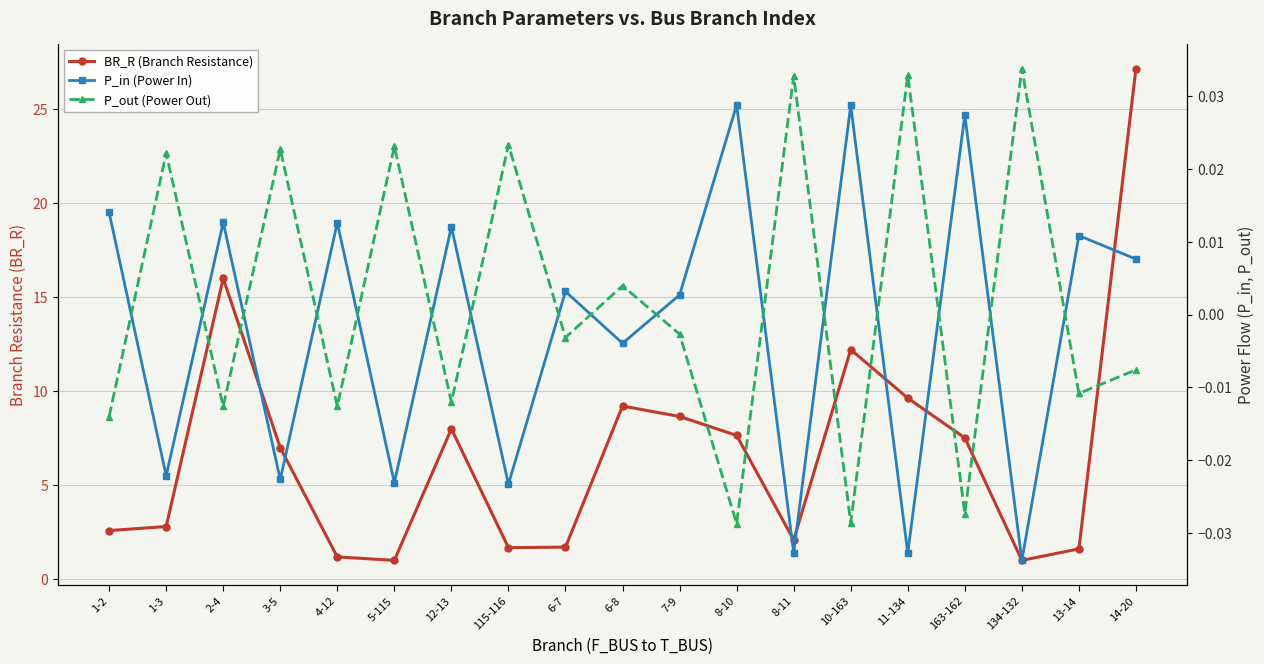

What are all the series names shown in the legend?

BR_R (Branch Resistance), P_in (Power In), P_out (Power Out)